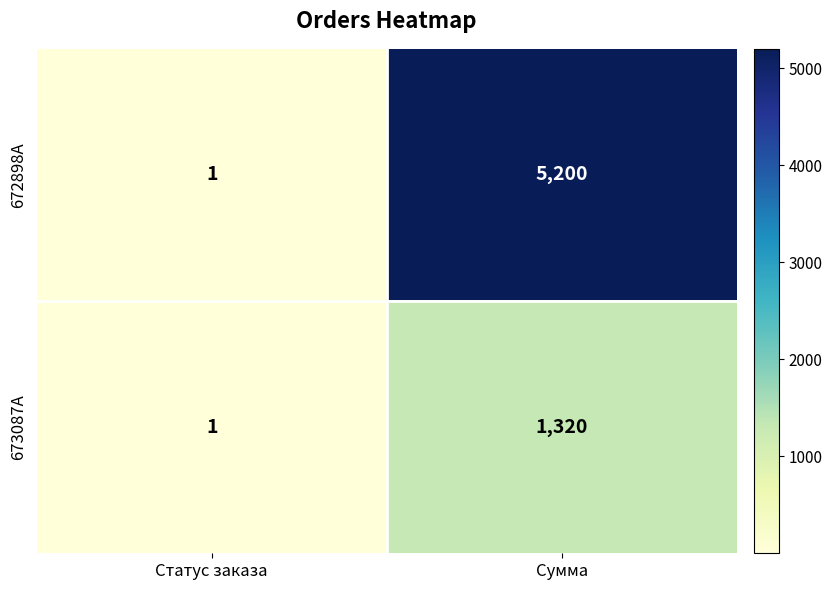

Which category has the highest value across all series?

Сумма